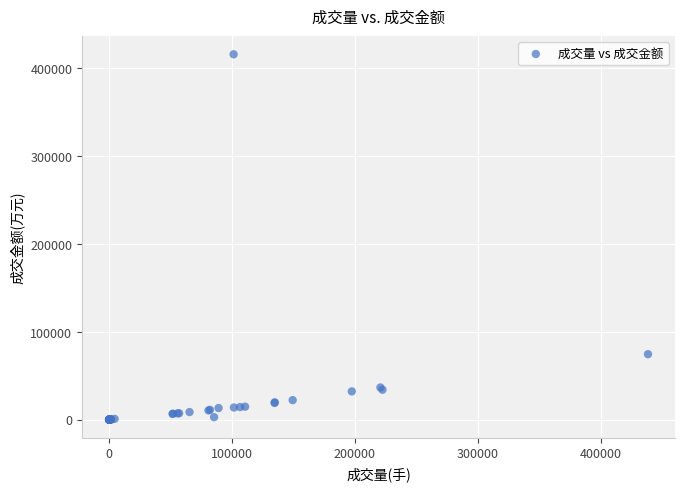

What Y value in the scatter plot is closest to 207680?

74393